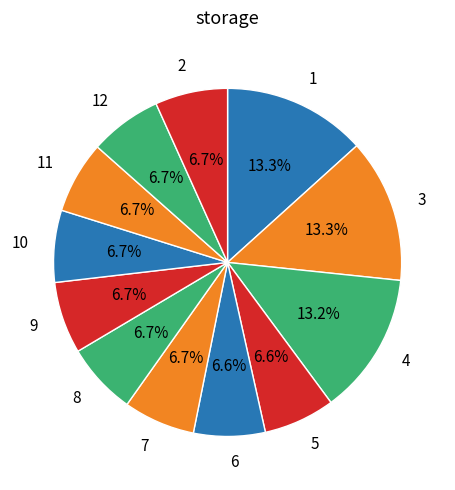

How many segments does this pie chart have?

12